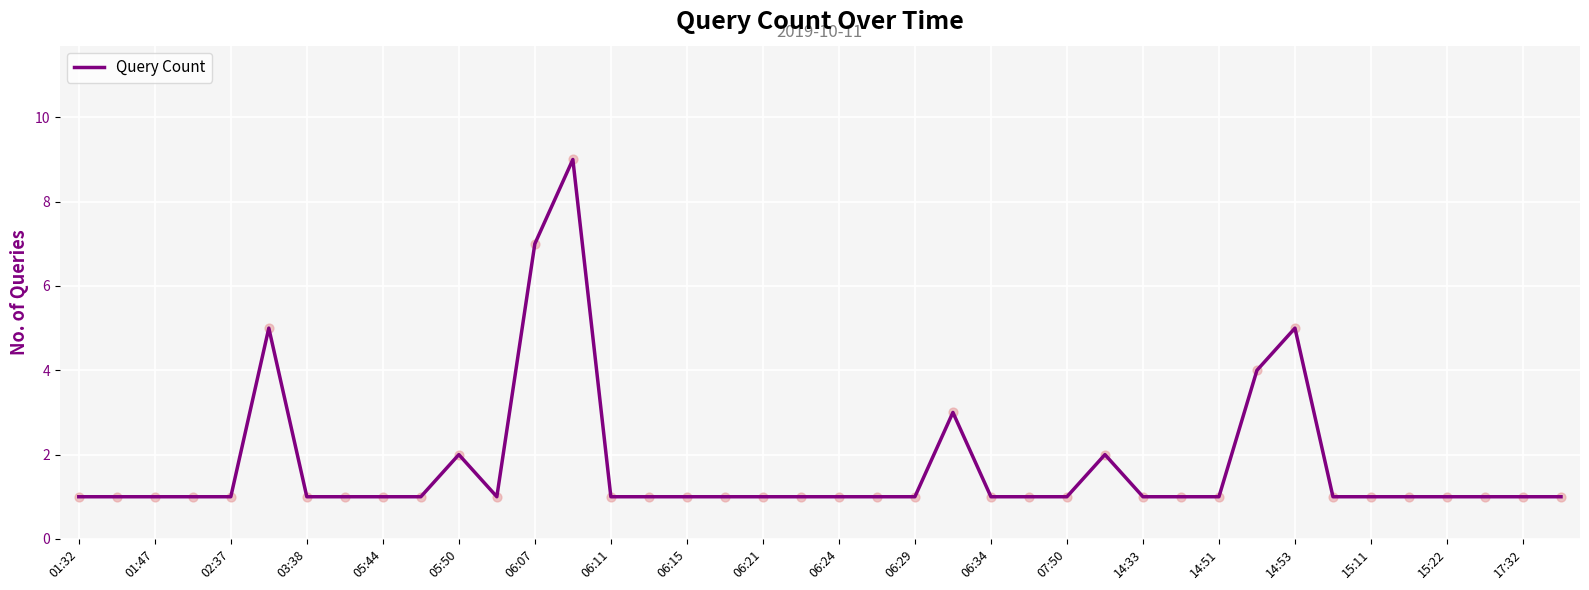

What is the maximum value shown in the chart?

9